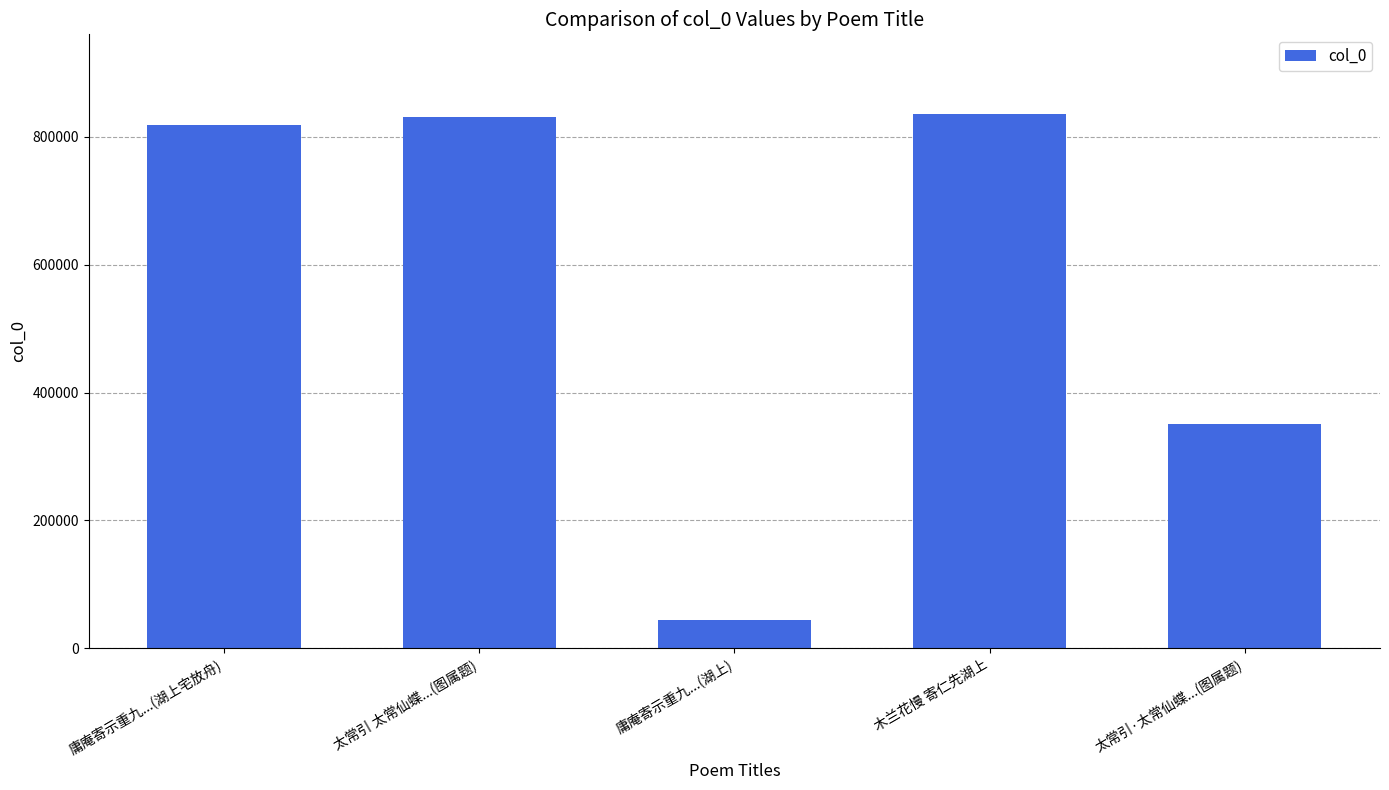

Reading left to right, transcribe all the data shown in this chart.

庸庵寄示重九...(湖上宅放舟)=818456	太常引 太常仙蝶...(图属题)=831330	庸庵寄示重九...(湖上)=44337	木兰花慢 寄仁先湖上=835348	太常引·太常仙蝶...(图属题)=350514